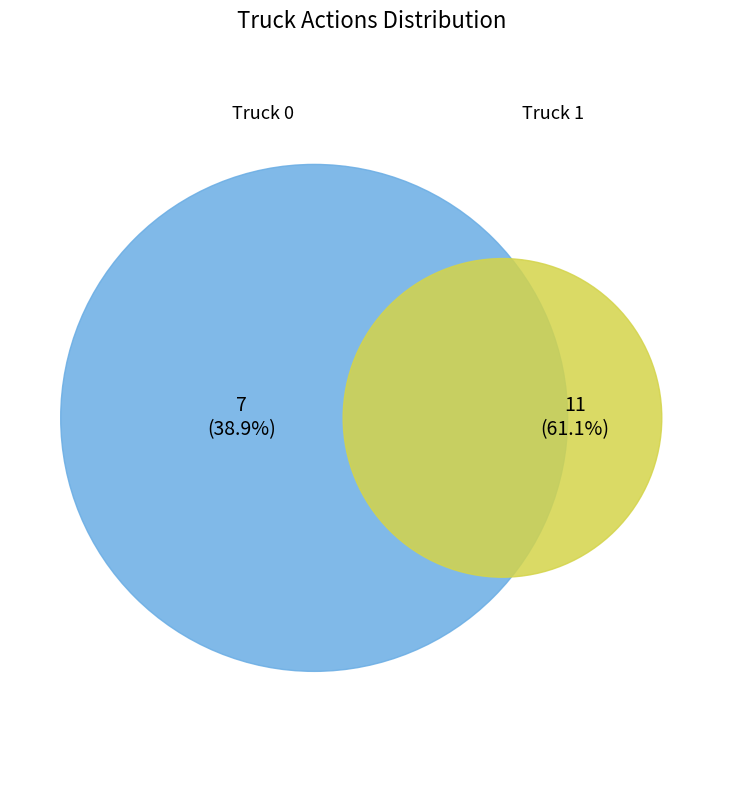

What is the change in value from Truck 0 to Truck 1?

+4